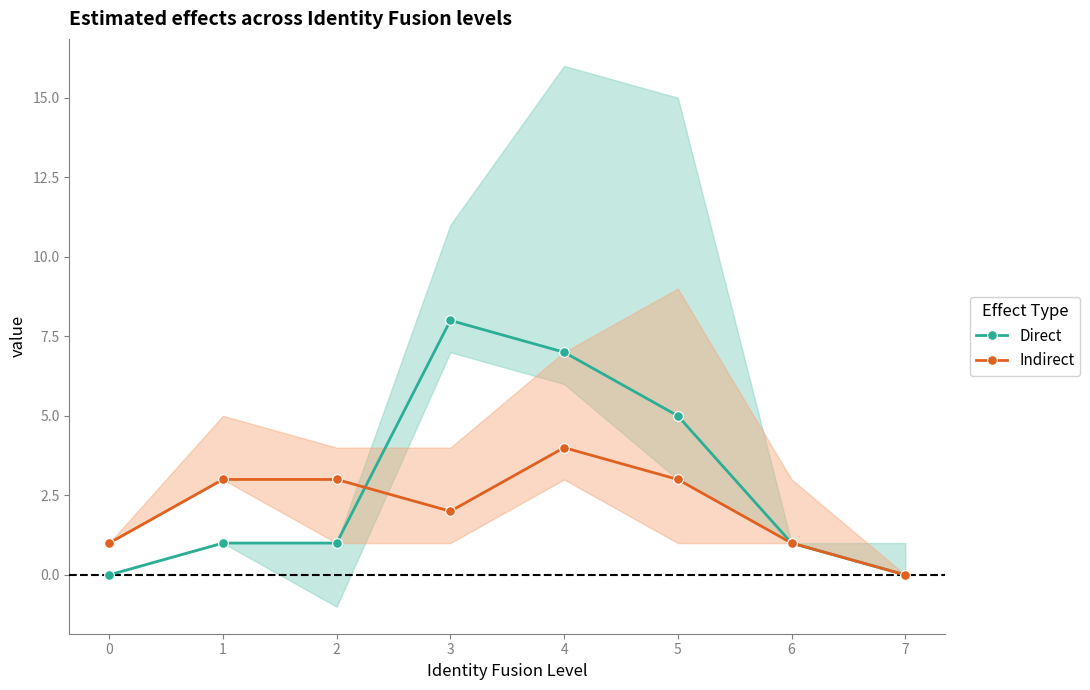

The Indirect series shows 4 at 2. True or false?

False